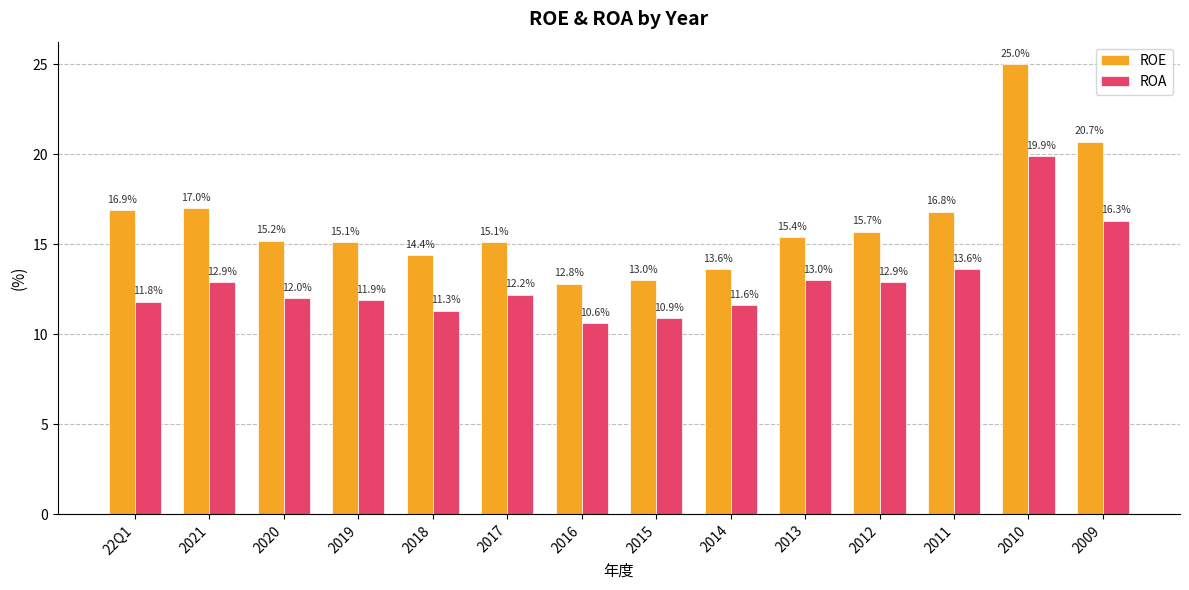

What is the sum of the ROE values at 2021 and 2010?

42.0